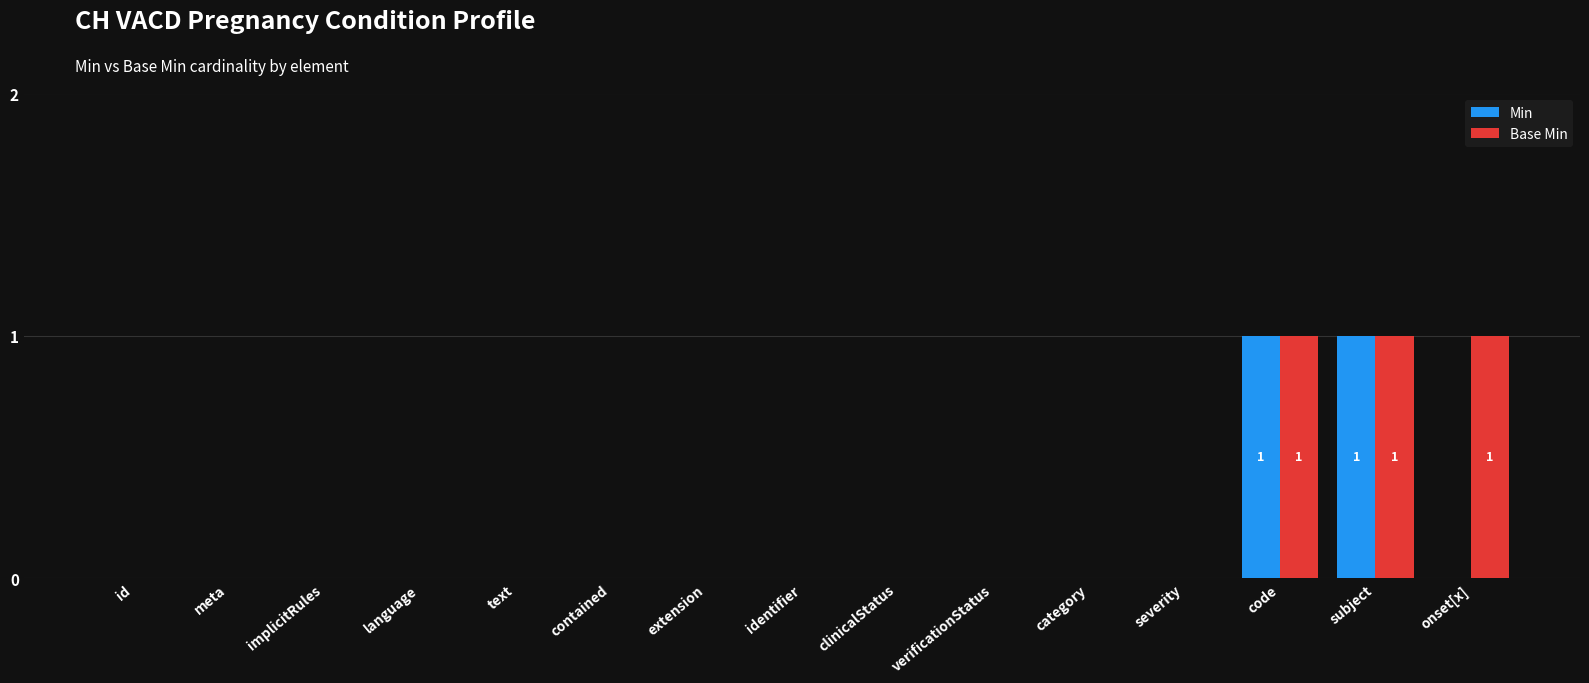

Is the value of Min at severity greater than the value of Base Min at code?

No